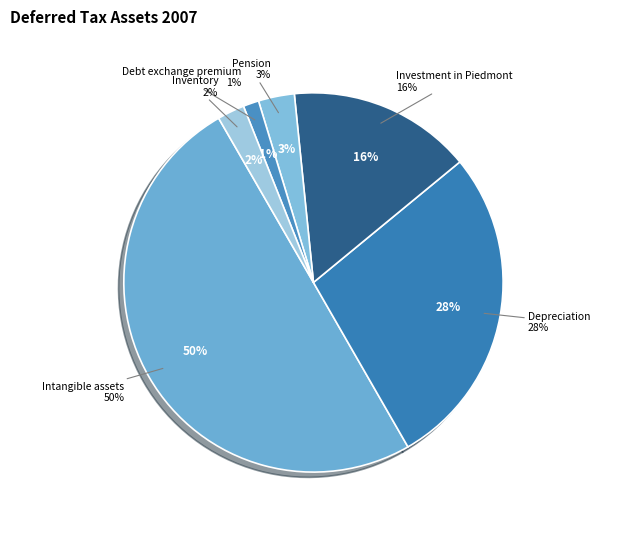

Which category has the biggest portion of the pie?

Intangible assets